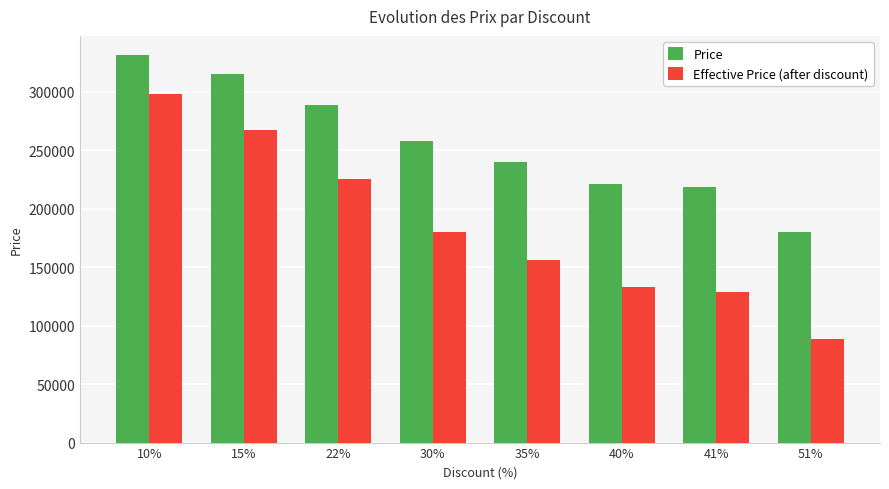

What is the label of the 2nd bar from the left?

15%